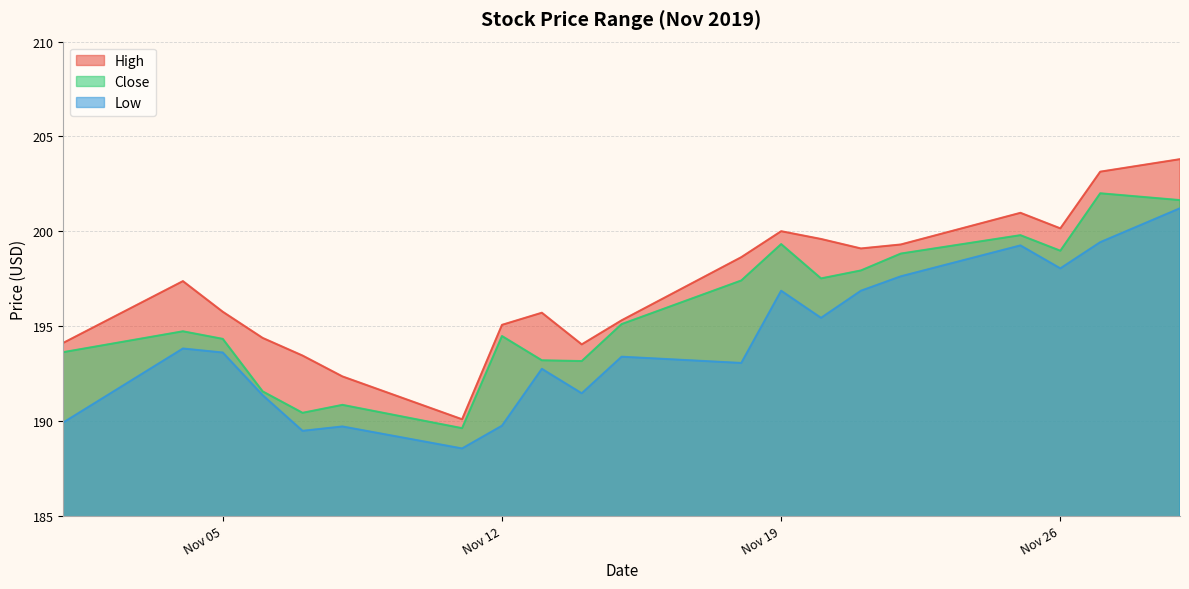

What is the difference between the High values at 2019-11-08 and 2019-11-29?

11.5